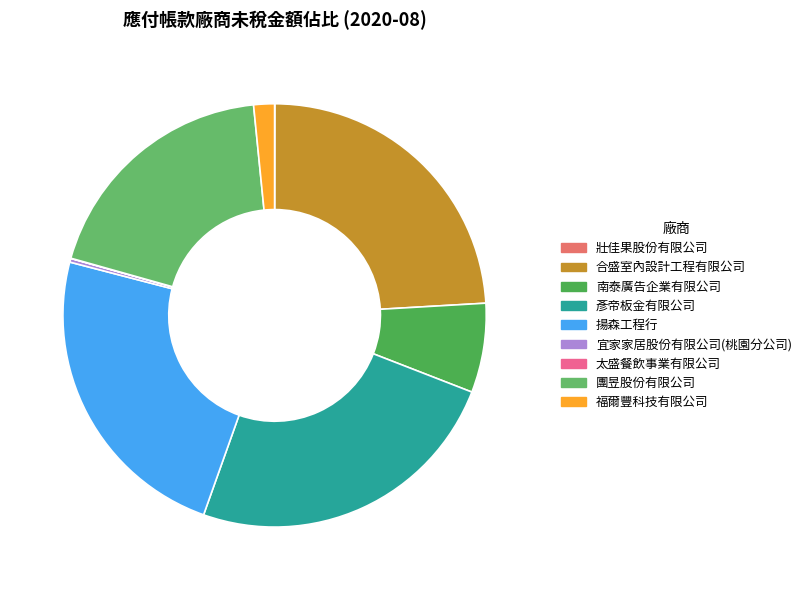

What is the smallest slice in the pie chart?

太盛餐飲事業有限公司